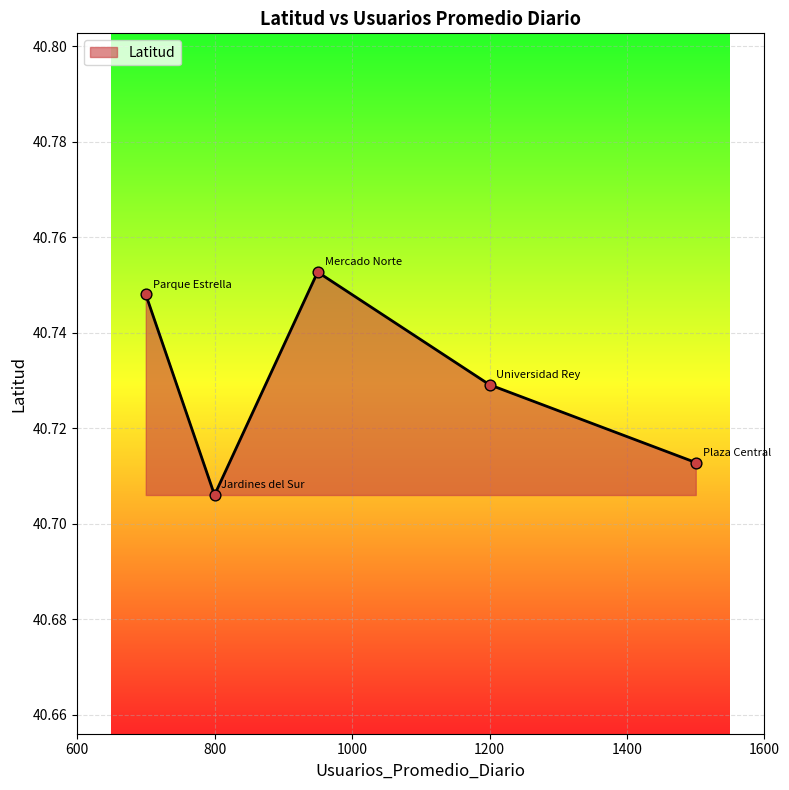

How many interior local valleys (lower than both neighbors) does the data have?

1